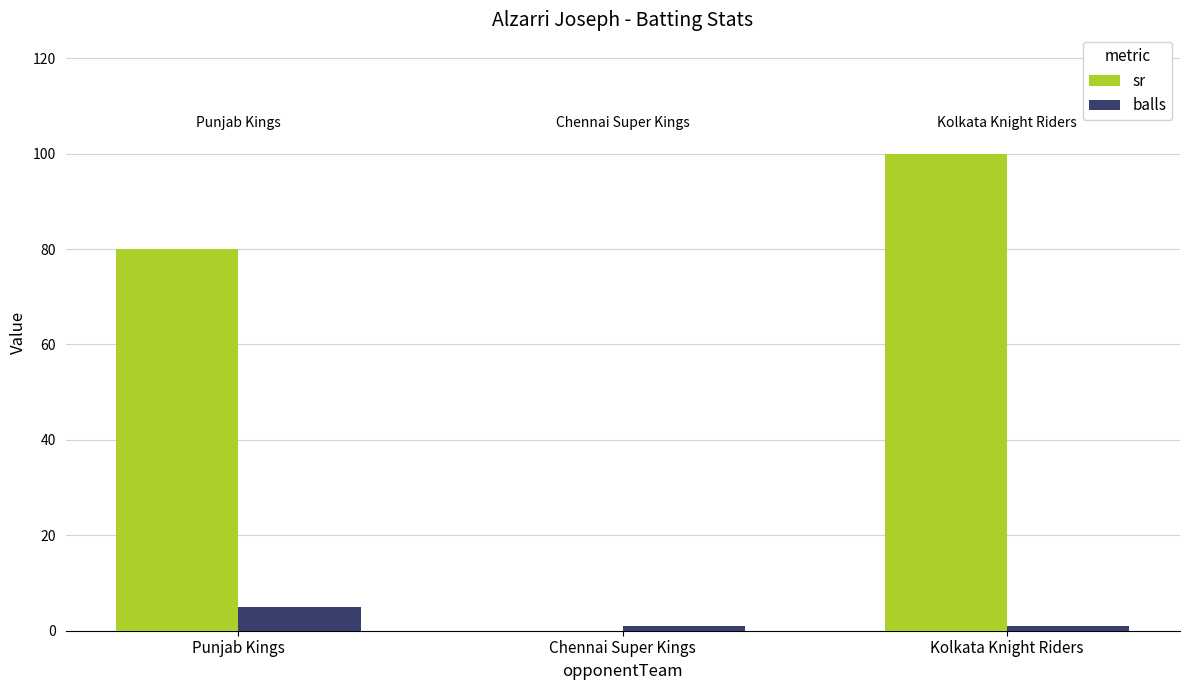

Between Punjab Kings and Kolkata Knight Riders, which series saw the biggest shift?

sr